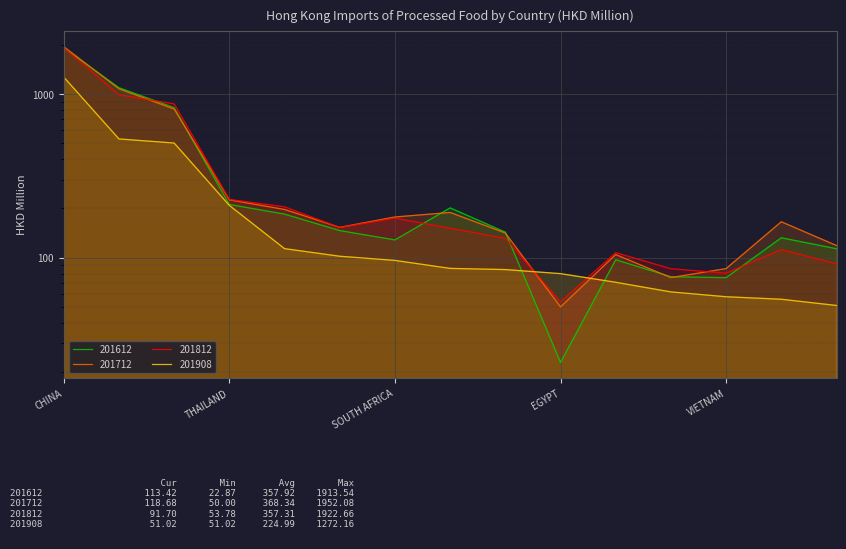

What are all the series names shown in the legend?

201612, 201712, 201812, 201908